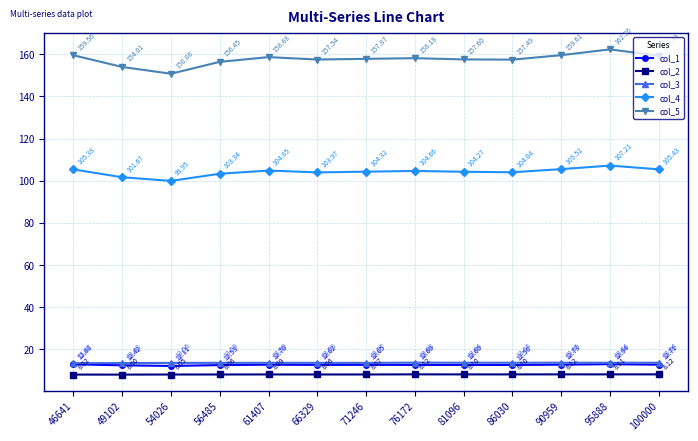

True or false: col_3 and col_5 intersect in this chart.

False